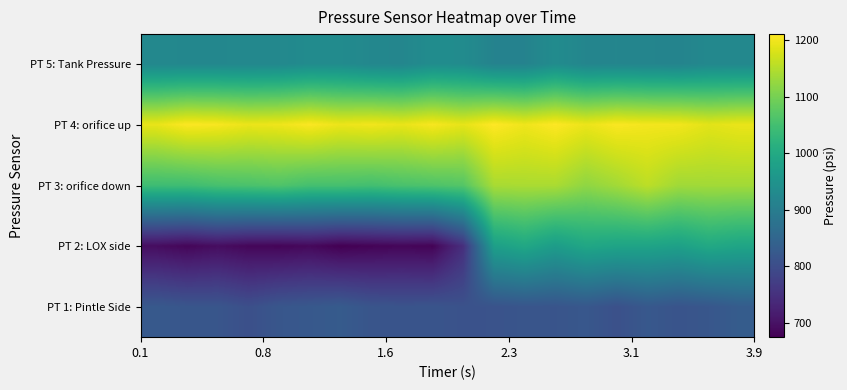

Reading left to right, extract all data points from this chart.

PT 1: Pintle Side: 824.0	817.5	817.0	804.5	818.5	822.5	828.0	815.5	813.0	814.5	809.5	811.0	816.0	814.5	820.5	806.5	822.0	813.0	819.0	830.5
PT 2: LOX side: 692.5	683.0	693.0	683.5	681.5	686.5	674.5	679.5	683.0	679.5	747.0	976.0	994.5	970.5	993.0	986.5	986.0	979.0	997.0	988.5
PT 3: orifice down: 1044.0	1045.0	1054.5	1058.5	1063.5	1052.5	1053.5	1050.0	1057.5	1062.0	1068.5	1141.0	1142.5	1142.5	1121.0	1136.0	1156.5	1135.0	1136.0	1136.0
PT 4: orifice up: 1192.0	1208.5	1204.5	1194.0	1197.0	1207.5	1195.0	1199.5	1192.5	1204.5	1190.0	1210.5	1197.5	1209.5	1194.5	1206.5	1201.0	1200.0	1187.0	1193.5
PT 5: Tank Pressure: 924.0	923.5	923.5	924.0	925.5	933.5	933.0	923.0	920.5	935.5	933.5	913.0	913.0	934.0	919.0	919.5	918.0	915.5	925.0	925.0